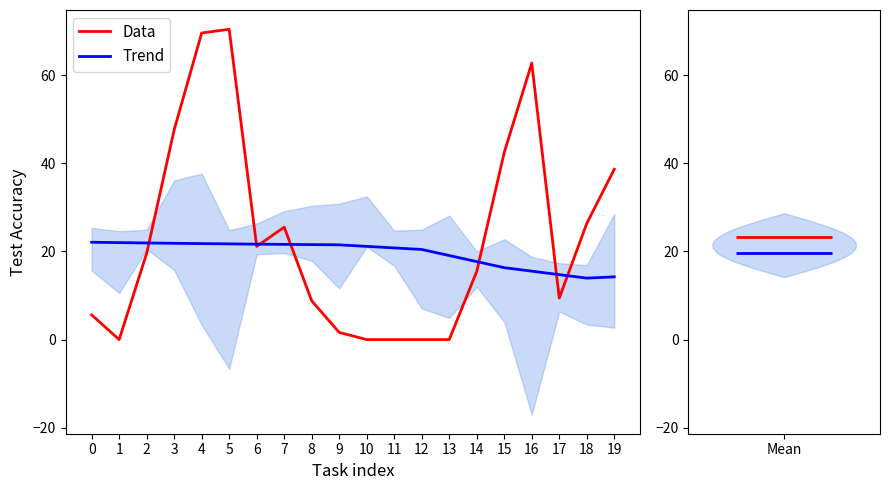

Which series has the largest range (max minus min)?

Data